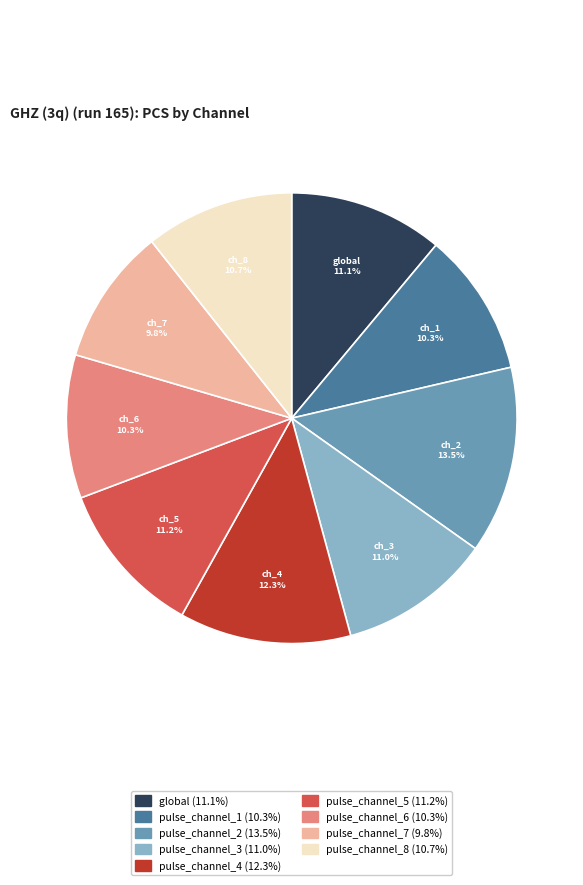

Which category has the biggest portion of the pie?

pulse_channel_2